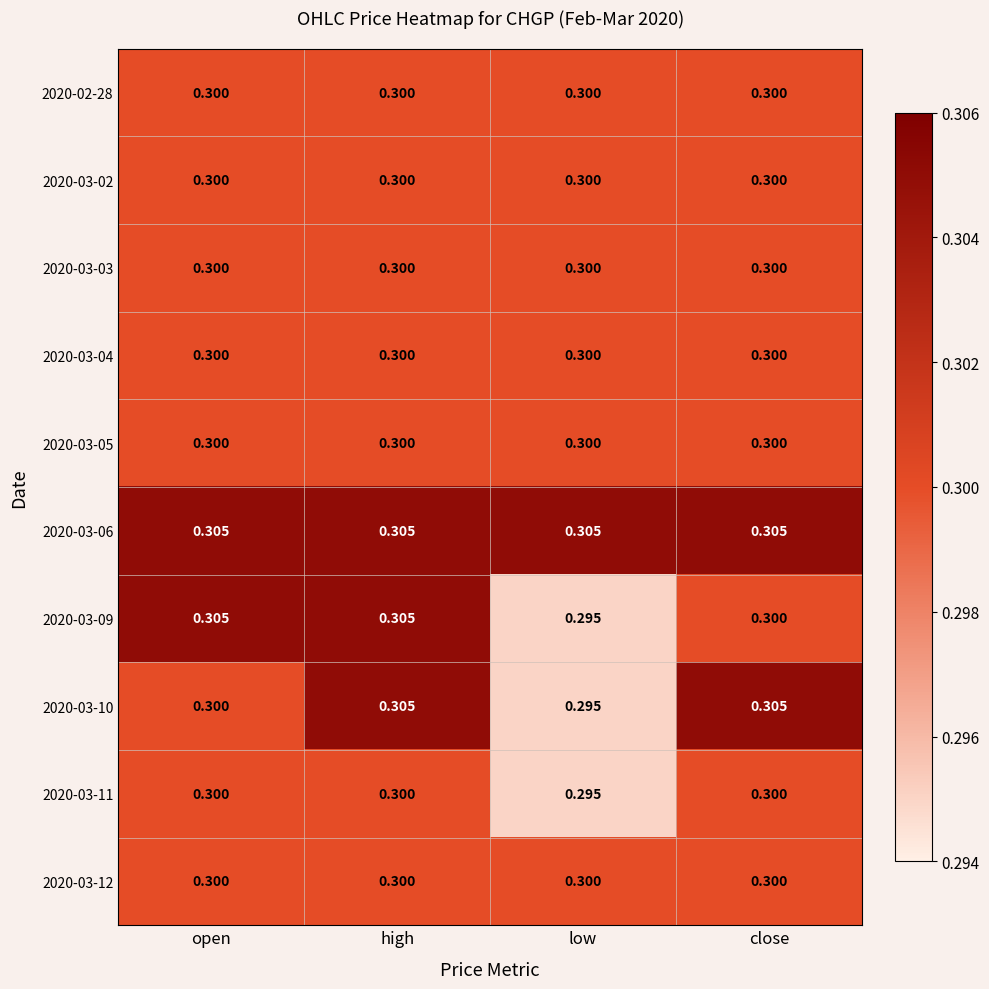

Which category has the lowest value across all series?

low